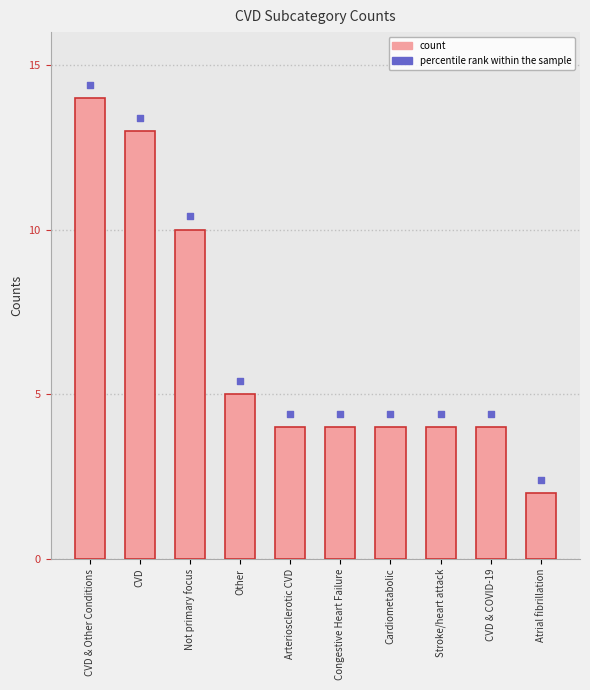

What is the change in value from Congestive Heart Failure to Atrial fibrillation?

-2